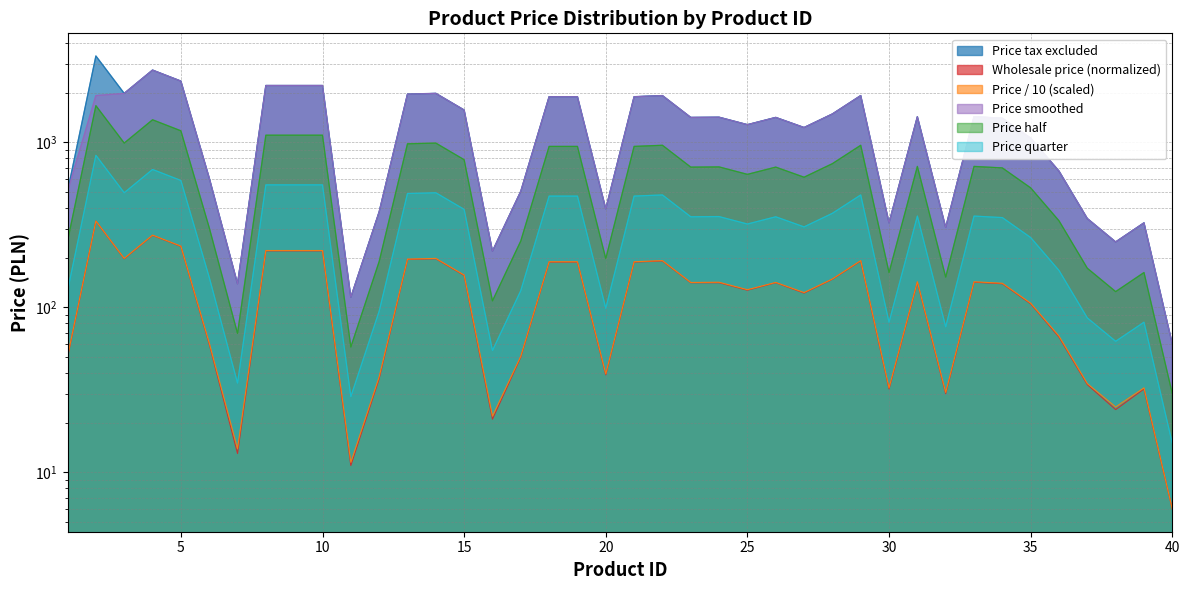

At which label does Wholesale price (normalized) first exceed 141?

2